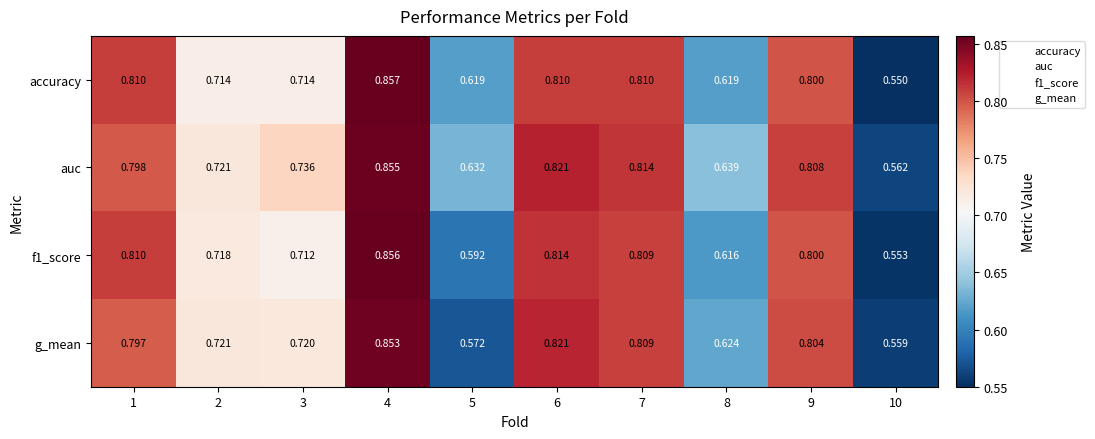

Is the value of auc at 3 greater than the value of g_mean at 6?

No